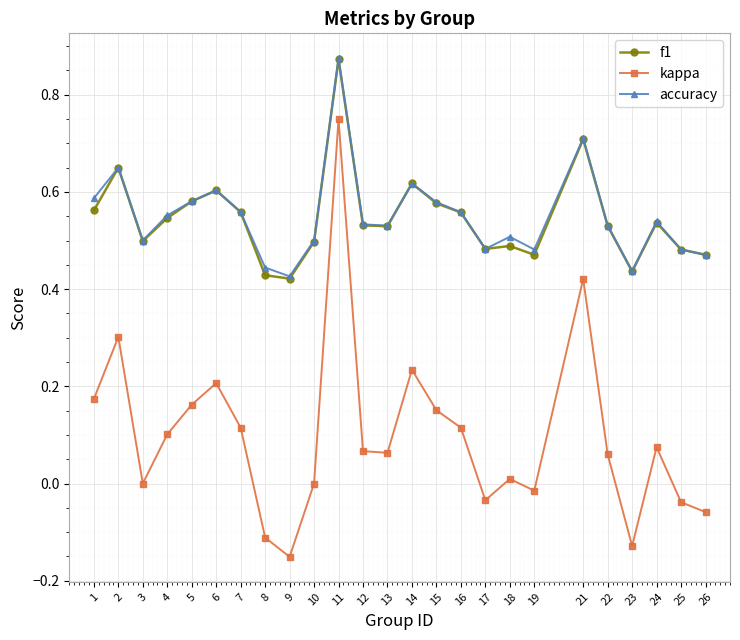

In accuracy, how many points are higher than both neighbors (excluding endpoints)?

7